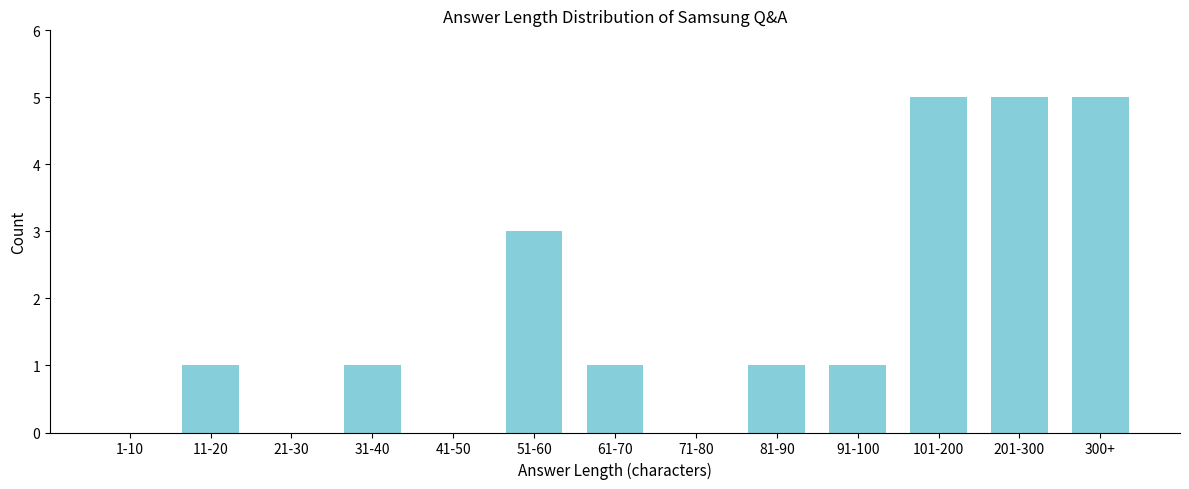

Reading left to right, extract all data points from this chart.

1-10=0	11-20=1	21-30=0	31-40=1	41-50=0	51-60=3	61-70=1	71-80=0	81-90=1	91-100=1	101-200=5	201-300=5	300+=5